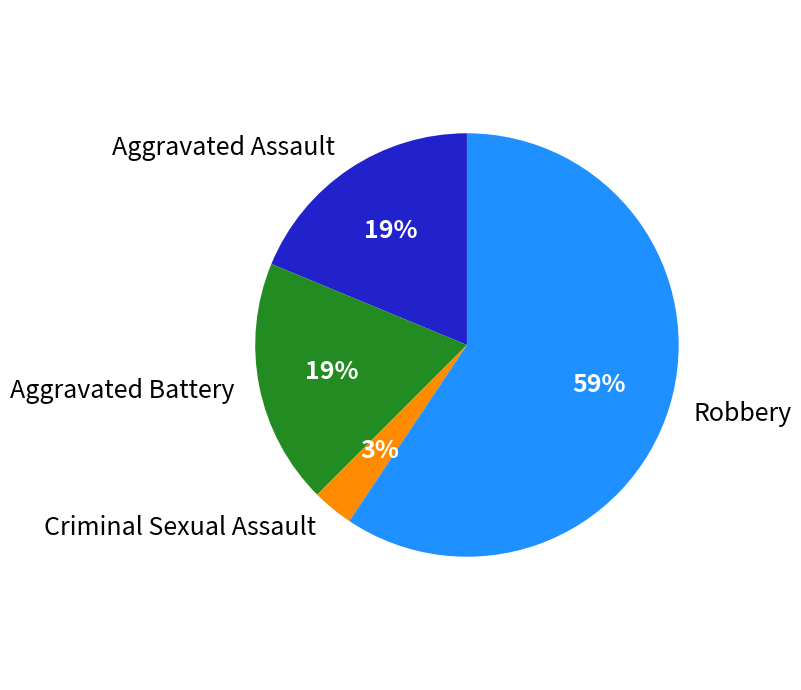

To the nearest percent, what is the average slice percentage?

25%